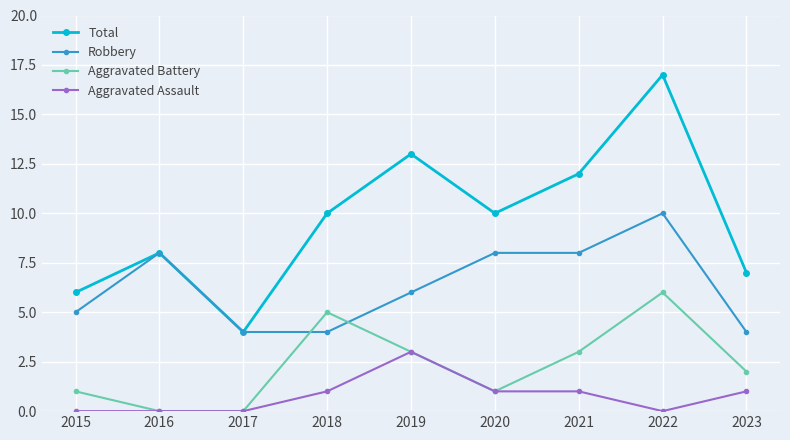

What is the total value across all series at 2016?

16